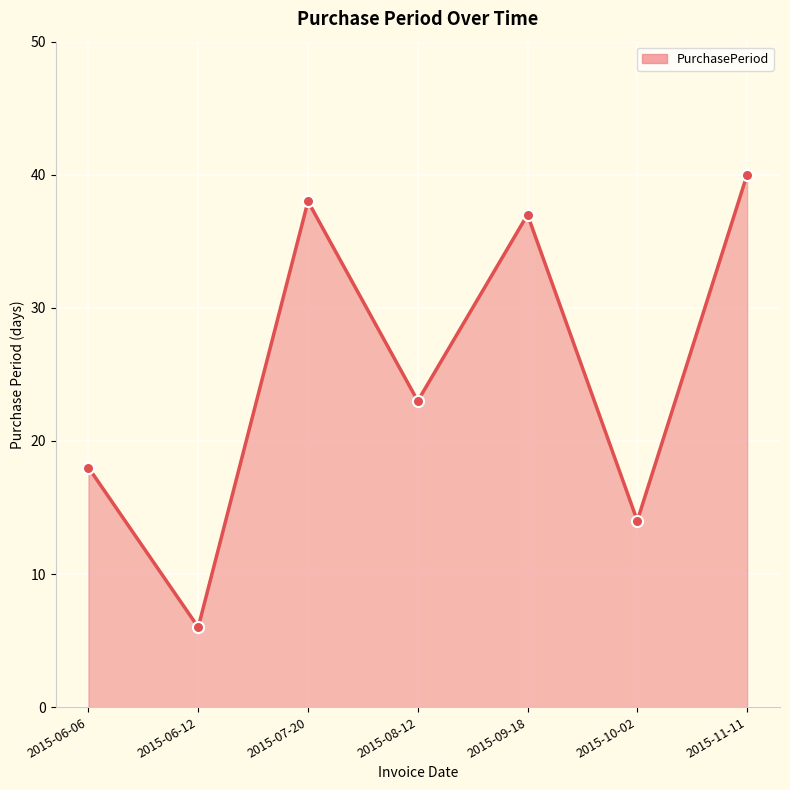

How many data points does each series have?

7